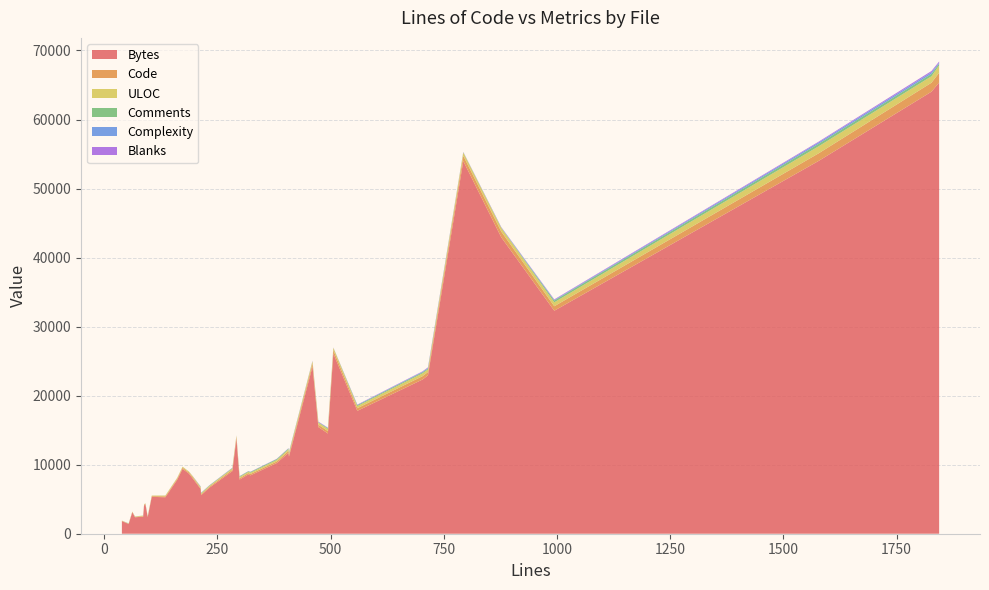

Reading left to right, what are all the values shown in this chart?

Bytes: 13749	2380	1829	42927	4243	24225	6475	26096	1519	3100	5278	9398	8708	15446	5342	7792	4096	8043	2451	53978	1418	22336	7843	10237	11706	11163	2479	54008	9066	32302	14521	22944	8581	8456	6651	64027	65358	17800	2406	5582
Code: 276	40	37	836	89	437	122	489	19	59	133	170	182	353	102	156	86	175	82	775	18	484	189	222	273	273	38	1101	201	652	344	487	204	198	141	1301	1418	382	38	123
ULOC: 192	50	35	546	69	337	147	356	35	50	117	140	119	297	80	131	77	151	76	486	42	412	182	218	253	244	63	1013	190	567	309	363	158	192	119	935	1047	308	65	130
Comments: 0	20	0	0	0	0	56	0	22	0	0	0	0	55	0	0	0	0	0	0	30	156	87	126	106	103	36	365	54	256	114	137	93	97	68	346	264	126	48	71
Complexity: 11	2	0	60	7	39	18	18	3	2	7	3	8	20	2	5	8	2	0	49	2	71	26	16	29	34	1	201	25	80	42	78	5	14	3	234	155	39	0	12
Blanks: 16	8	2	41	2	23	35	17	9	3	2	3	5	65	3	5	2	20	0	18	6	63	23	33	28	32	12	112	28	86	36	91	21	28	23	180	162	51	10	20